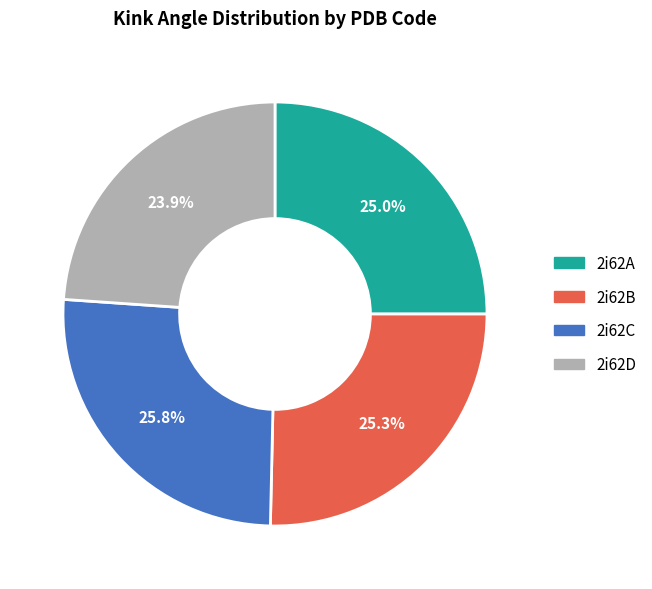

Is there a majority slice in this chart?

No